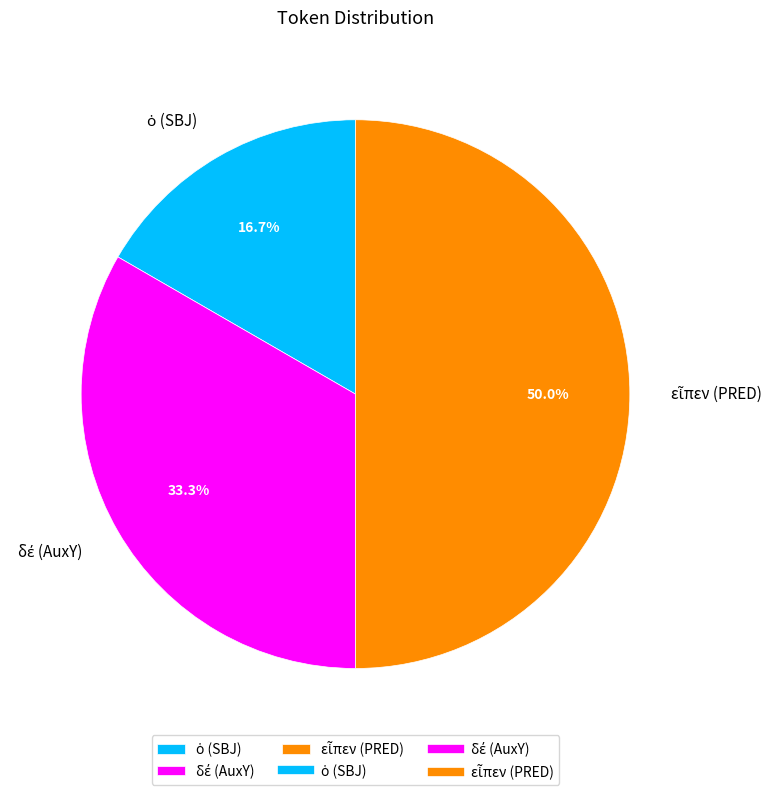

Count the number of slices in the pie.

3